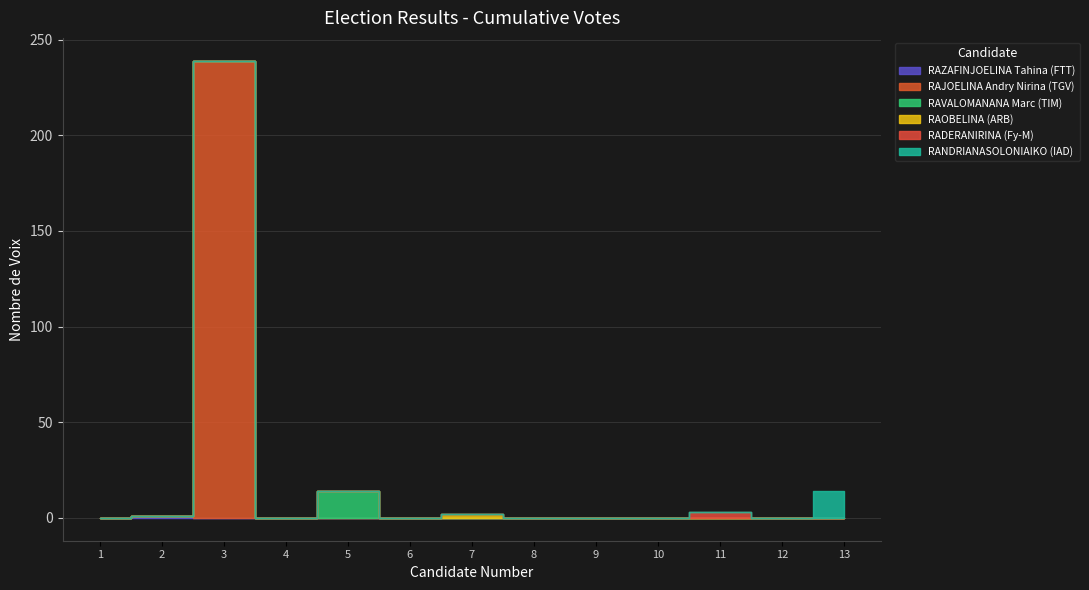

True or false: RAJOELINA Andry Nirina (TGV) and RANDRIANASOLONIAIKO (IAD) cross at least once.

False